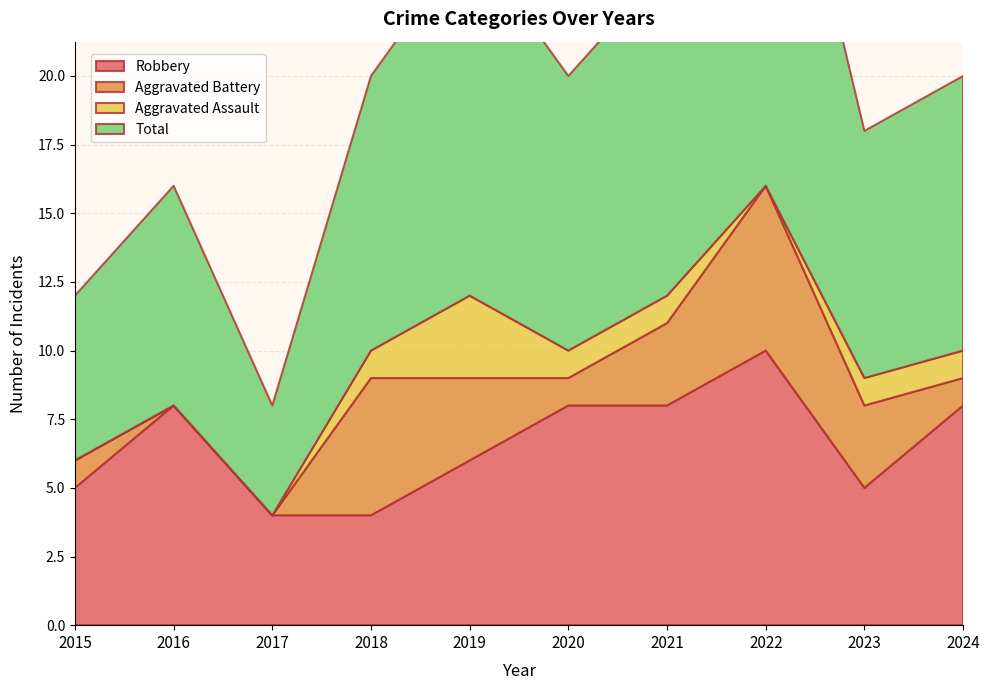

Reading left to right, what are all the values shown in this chart?

Robbery: 5	8	4	4	6	8	8	10	5	8
Aggravated Battery: 1	0	0	5	3	1	3	6	3	1
Aggravated Assault: 0	0	0	1	3	1	1	0	1	1
Total: 6	8	4	10	13	10	12	17	9	10